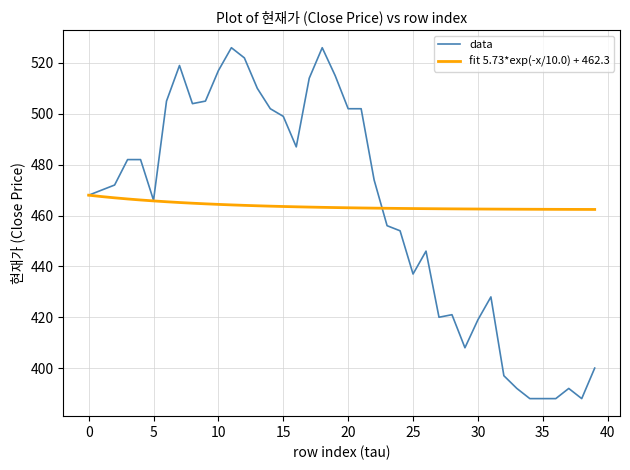

Which series has the largest total across all categories?

fit 5.73*exp(-x/10.0) + 462.3